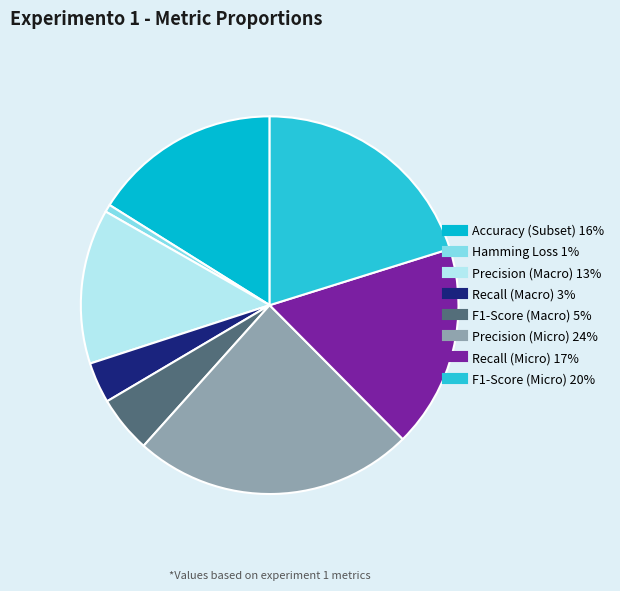

How many segments does this pie chart have?

8